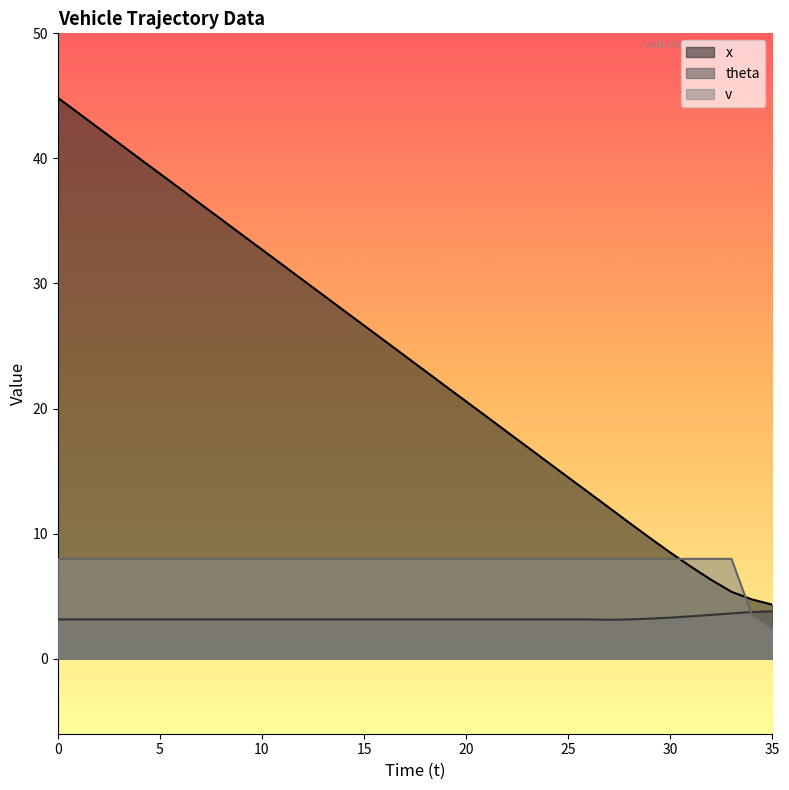

True or false: theta has a value of 3.1 at 8.

True